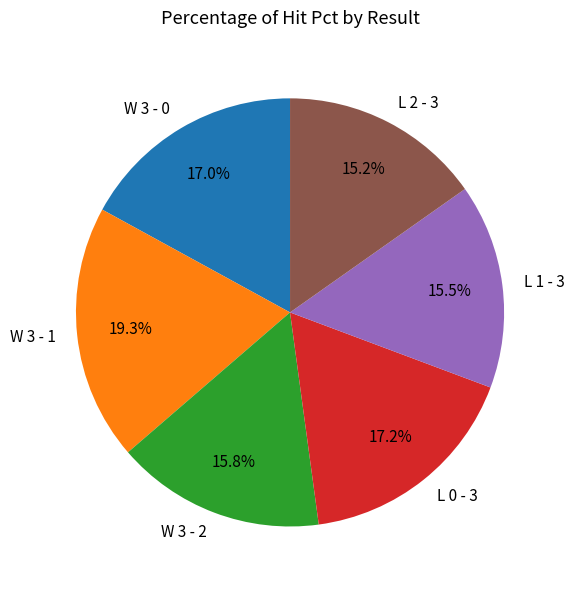

Which slice is the largest?

W 3 - 1